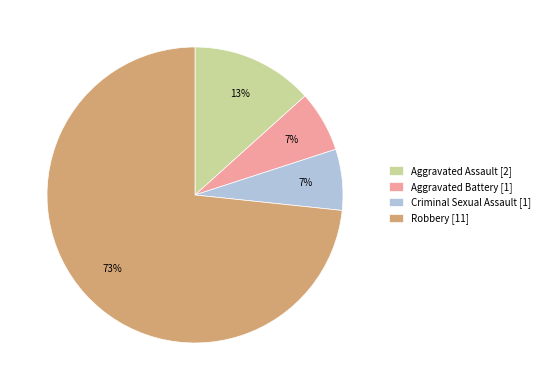

Does Aggravated Battery represent more than half of the total?

No